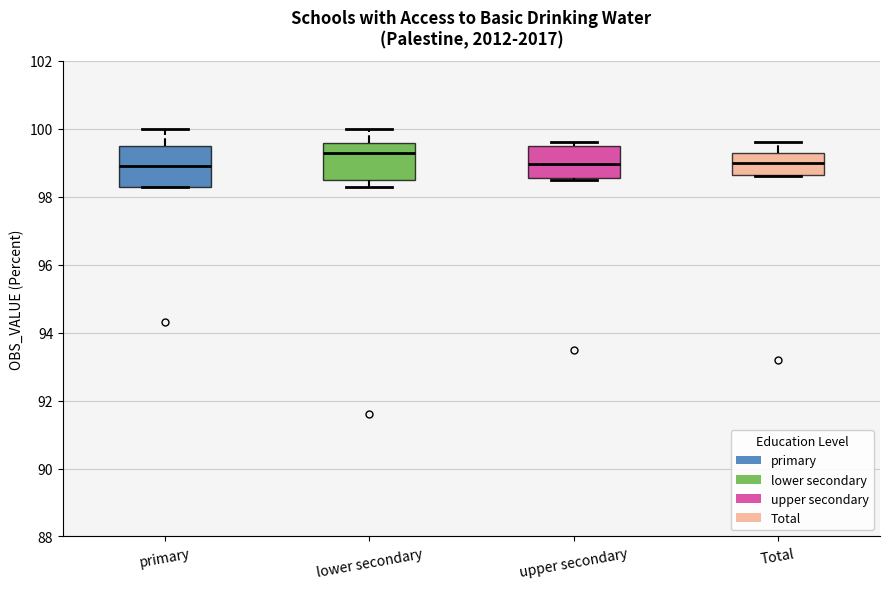

Reading left to right, transcribe this box plot: for each box, give where its median line is, the range the box spans, and where its two whiskers end, as read against the y-axis. The values are not printed on the chart, so give them approximately, as read against the axis.

primary: median 99.0, box 98.4 to 99.6, whiskers 98.4 to 100.0
lower secondary: median 99.4, box 98.6 to 99.6, whiskers 98.4 to 100.0
upper secondary: median 99.0, box 98.6 to 99.6, whiskers 98.6 to 99.6 (just above the box's upper edge)
Total: median 99.0, box 98.6 to 99.2, whiskers 98.6 to 99.6